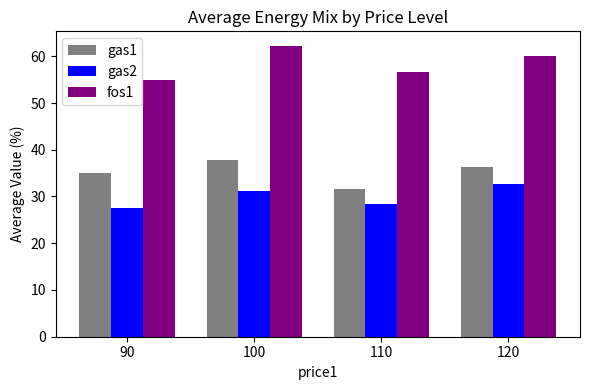

Is the value of fos1 at 110 greater than the value of gas1 at 90?

Yes